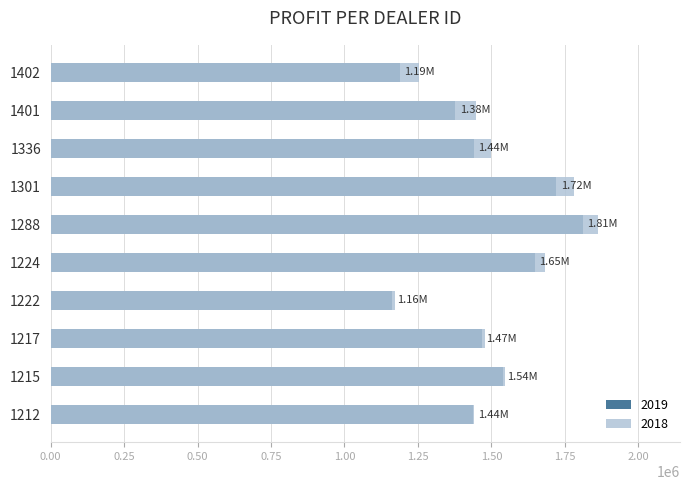

List the series in order of their overall mean, highest first.

2018, 2019